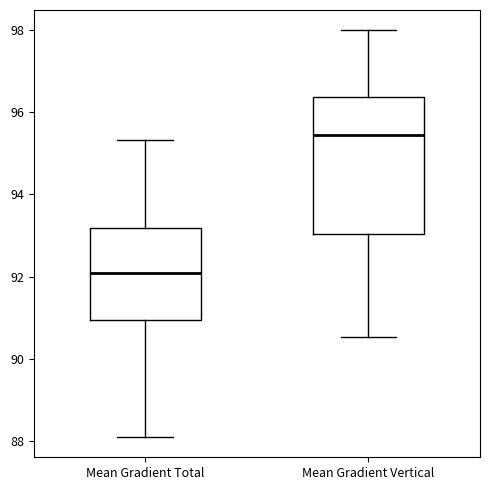

Comparing the boxes themselves (not the whiskers), which one is the tallest?

Mean Gradient Vertical